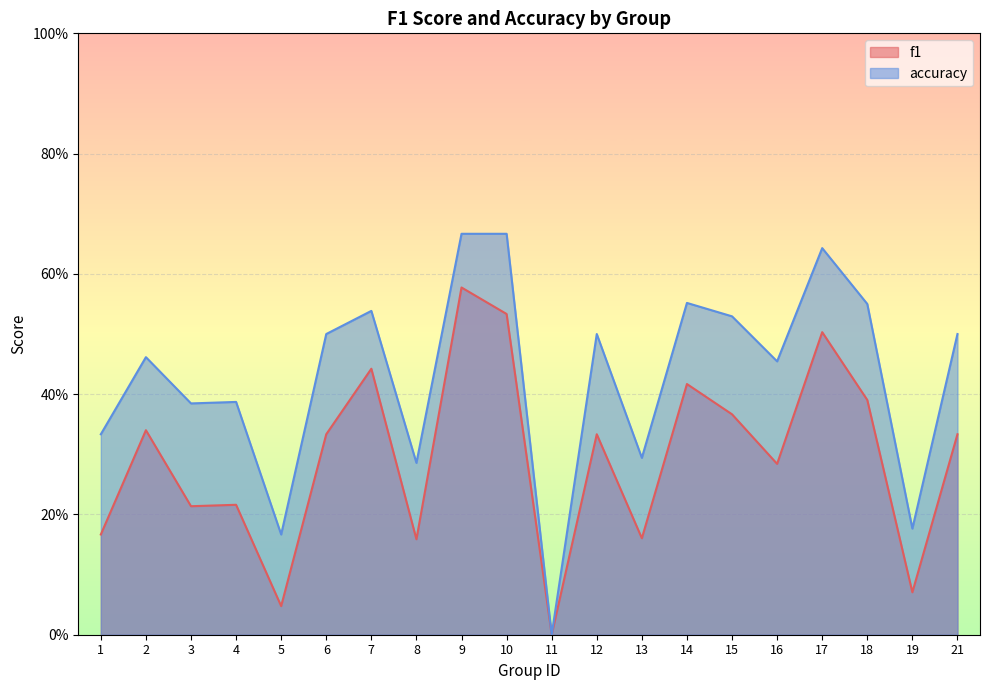

List the labels in order of f1 value, smallest first.

11, 5, 19, 8, 13, 1, 3, 4, 16, 6, 12, 21, 2, 15, 18, 14, 7, 17, 10, 9